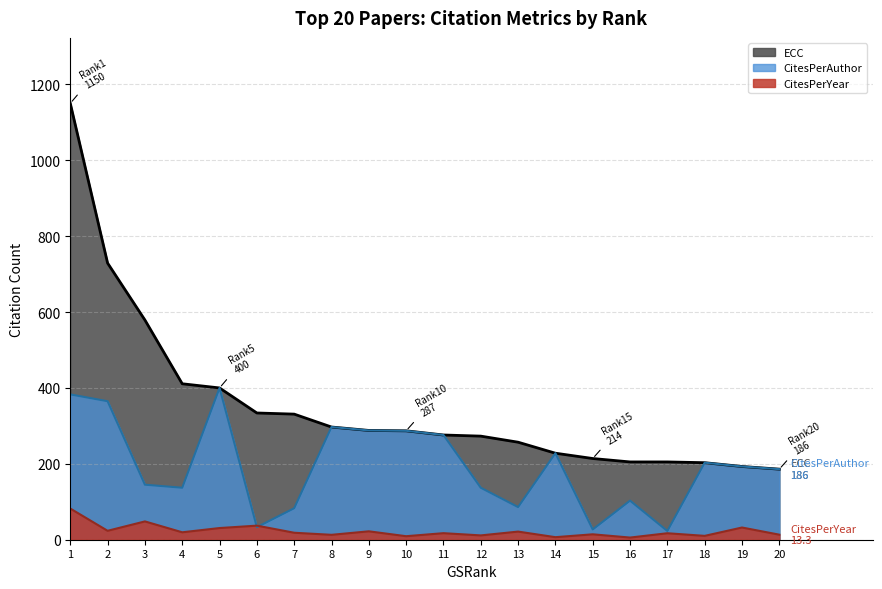

Between 6 and 19, which series saw the biggest shift?

CitesPerAuthor